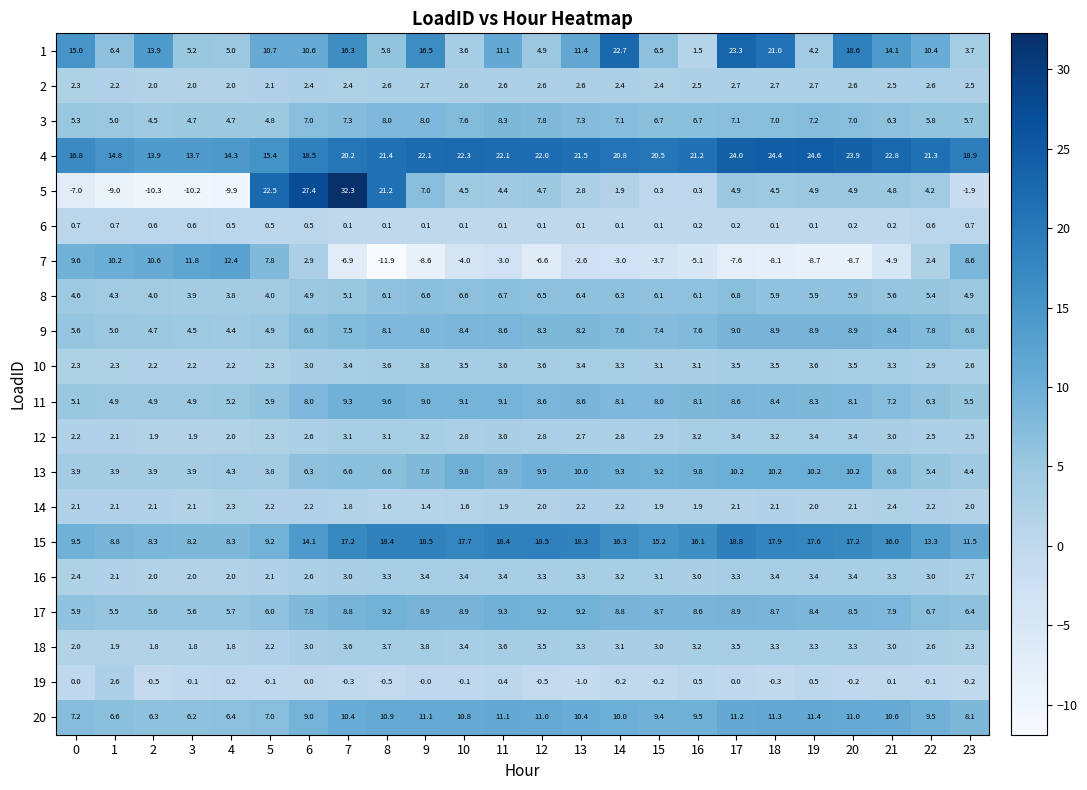

At which category is the sum across all series the highest?

7